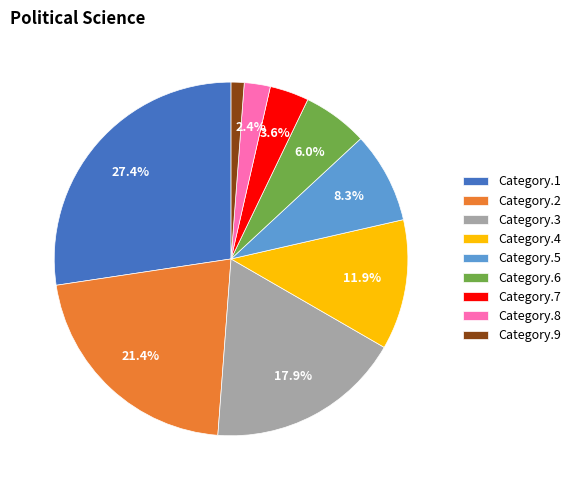

Is there any slice that represents more than half of the pie?

No